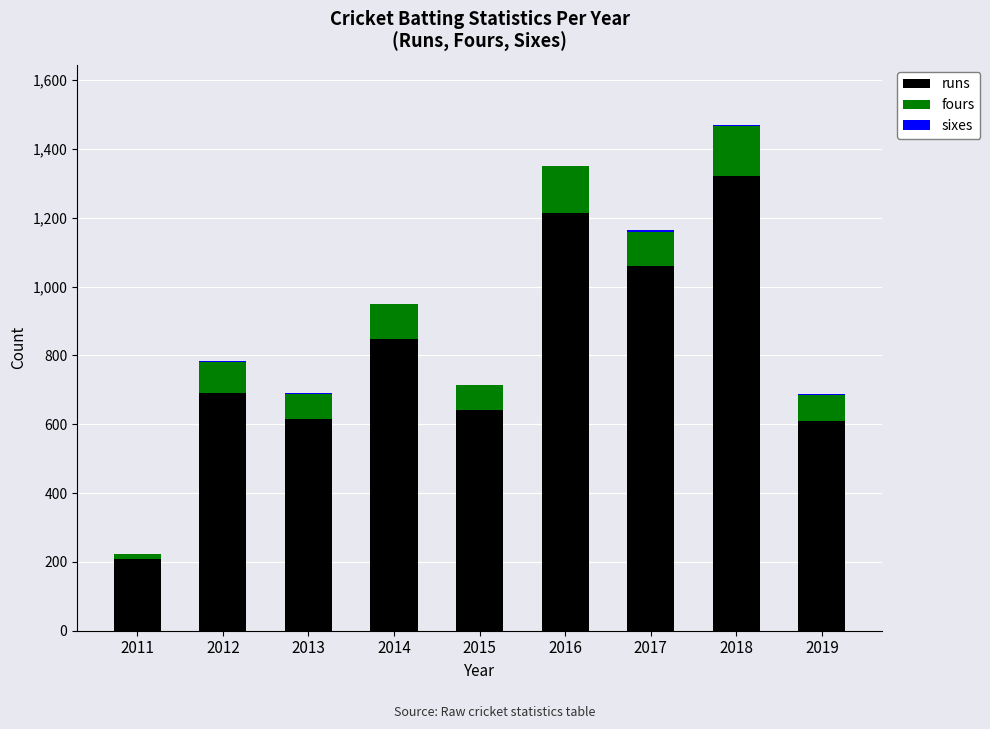

Are the bars horizontal?

No